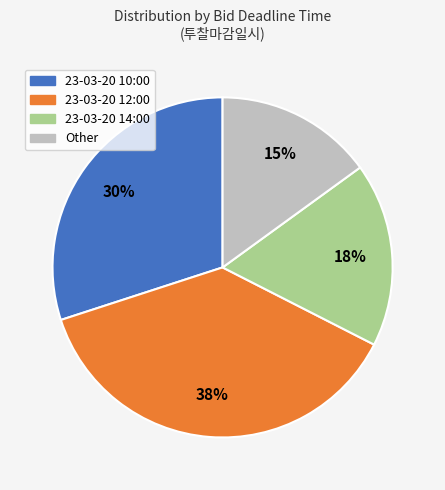

Is there a majority slice in this chart?

No